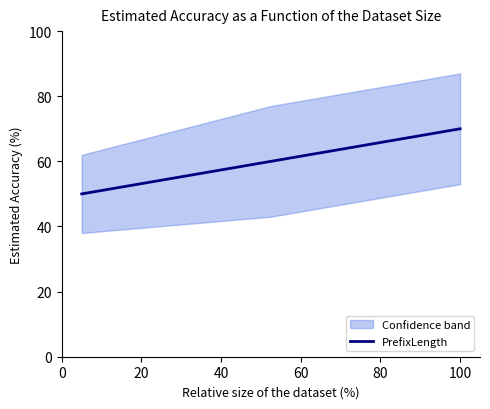

What is the smallest value displayed?

50